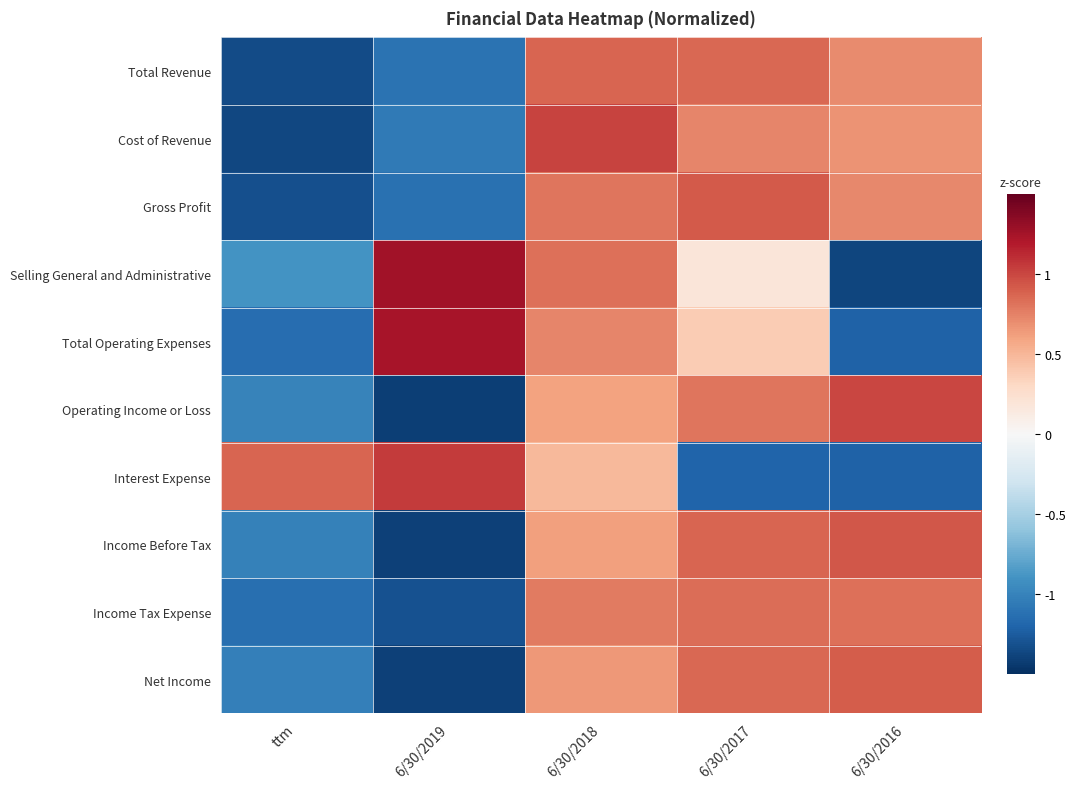

Reading left to right, extract all data points from this chart.

Total Revenue: ttm=-1.3	6/30/2019=-1.1	6/30/2018=0.9	6/30/2017=0.9	6/30/2016=0.7
Cost of Revenue: ttm=-1.4	6/30/2019=-1.1	6/30/2018=1.0	6/30/2017=0.7	6/30/2016=0.7
Gross Profit: ttm=-1.3	6/30/2019=-1.1	6/30/2018=0.8	6/30/2017=0.9	6/30/2016=0.7
Selling General and Administrative: ttm=-0.9	6/30/2019=1.3	6/30/2018=0.8	6/30/2017=0.2	6/30/2016=-1.4
Total Operating Expenses: ttm=-1.1	6/30/2019=1.2	6/30/2018=0.7	6/30/2017=0.4	6/30/2016=-1.2
Operating Income or Loss: ttm=-1.0	6/30/2019=-1.4	6/30/2018=0.6	6/30/2017=0.8	6/30/2016=1.0
Interest Expense: ttm=0.9	6/30/2019=1.0	6/30/2018=0.5	6/30/2017=-1.2	6/30/2016=-1.2
Income Before Tax: ttm=-1.0	6/30/2019=-1.4	6/30/2018=0.6	6/30/2017=0.9	6/30/2016=0.9
Income Tax Expense: ttm=-1.1	6/30/2019=-1.3	6/30/2018=0.8	6/30/2017=0.8	6/30/2016=0.8
Net Income: ttm=-1.0	6/30/2019=-1.4	6/30/2018=0.7	6/30/2017=0.9	6/30/2016=0.9